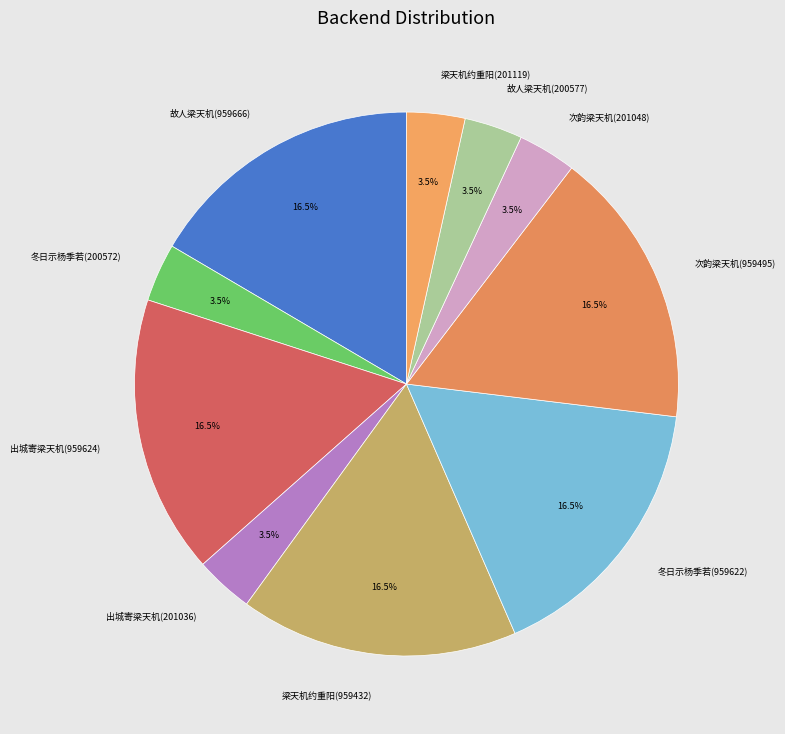

What is the ratio of the value at 次韵梁天机(959495) to the value at 梁天机约重阳(959432)?

1.0